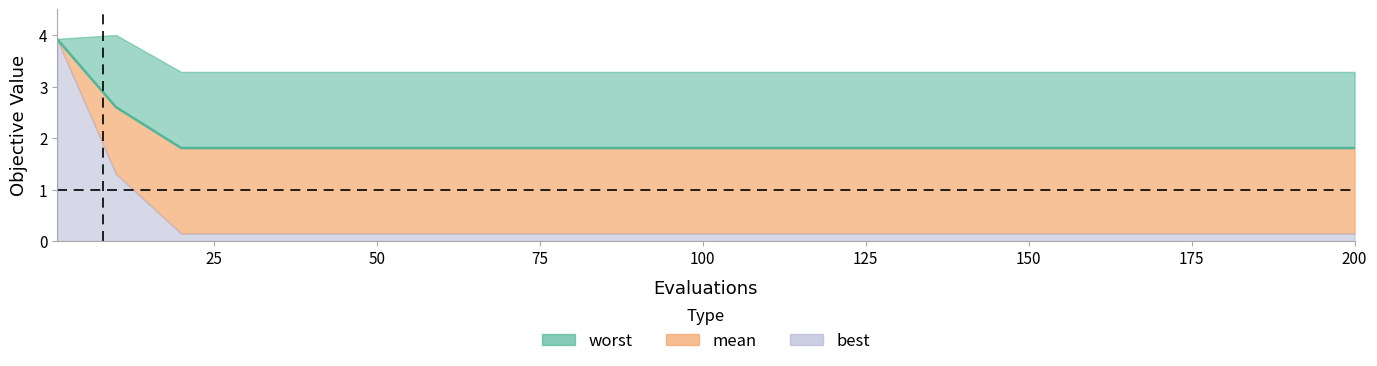

What is the greatest value displayed?

4.0